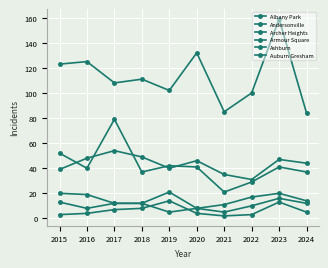

How many interior local peaks does the Archer Heights series have?

2